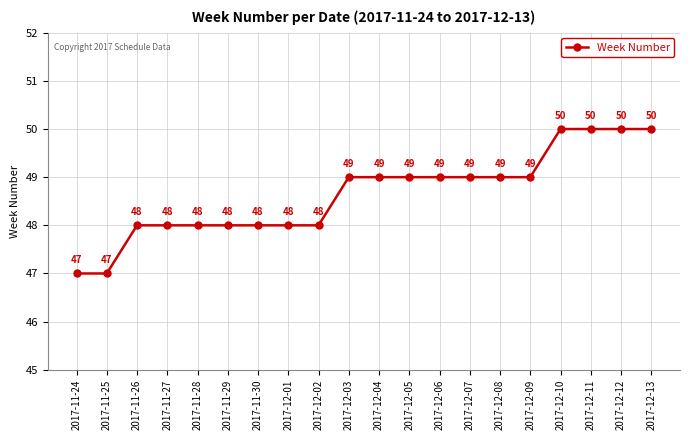

Count the number of categories in the chart.

20